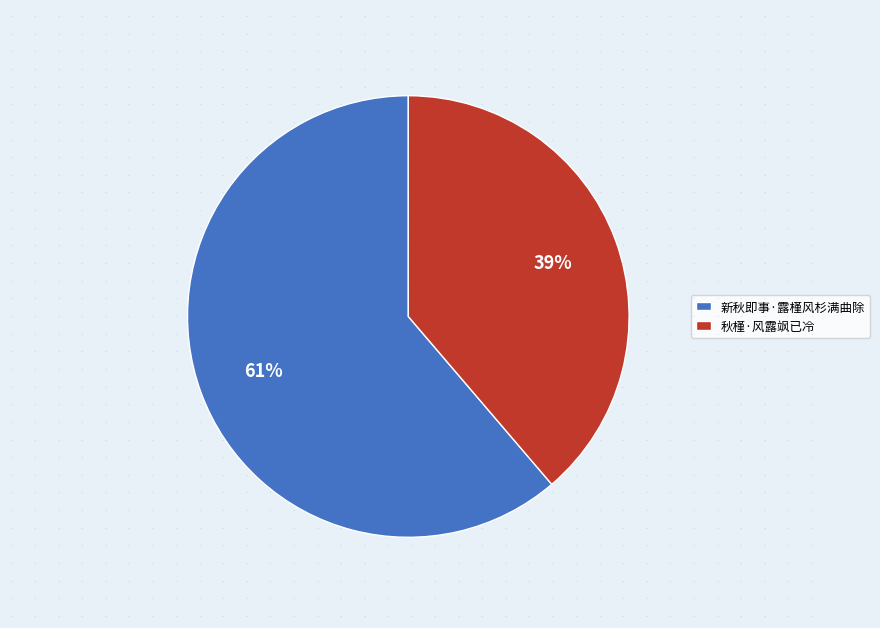

Between 新秋即事·露槿风杉满曲除 and 秋槿·风露飒已冷, which is larger?

新秋即事·露槿风杉满曲除